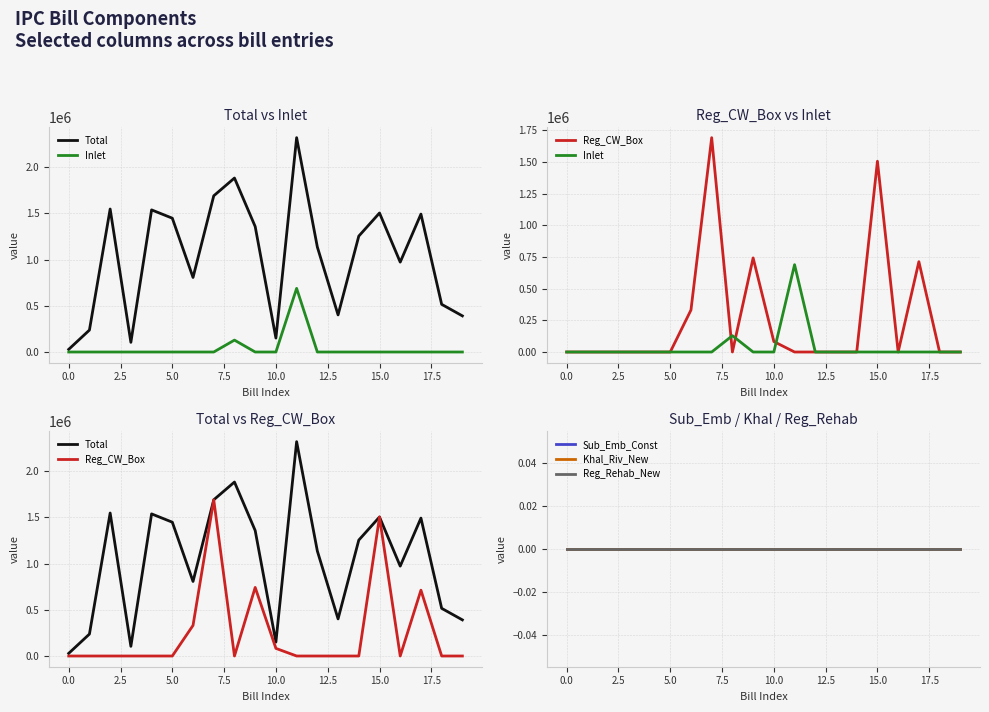

What is the difference between the highest and lowest values at 2.5?

1548390.8